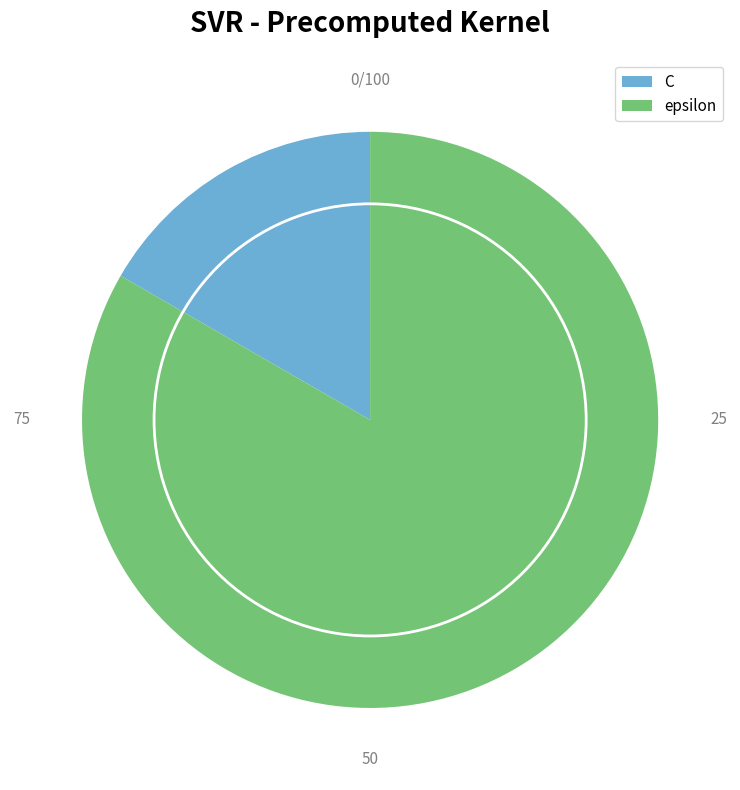

Which category has the smallest portion of the pie?

C